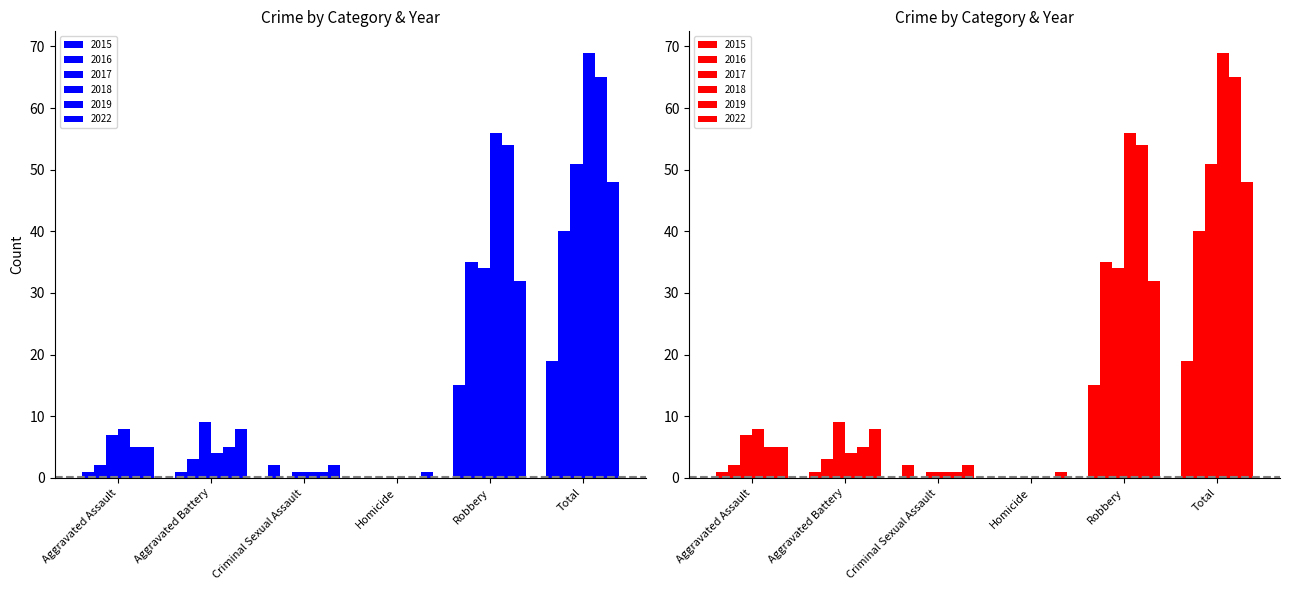

What is the greatest value displayed?

69